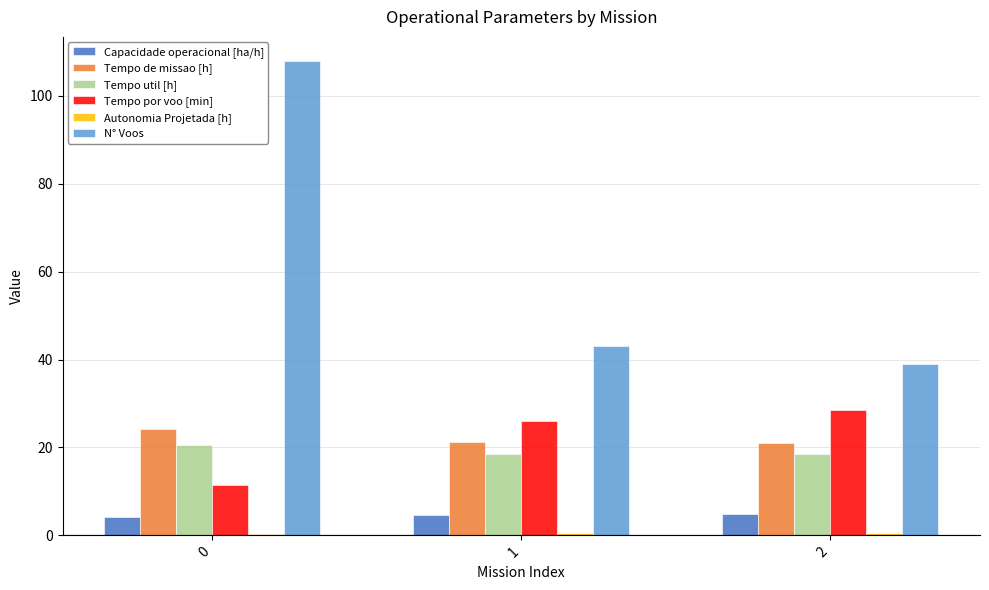

The value of Tempo de missao [h] at 0 is 24.2. True or false?

True